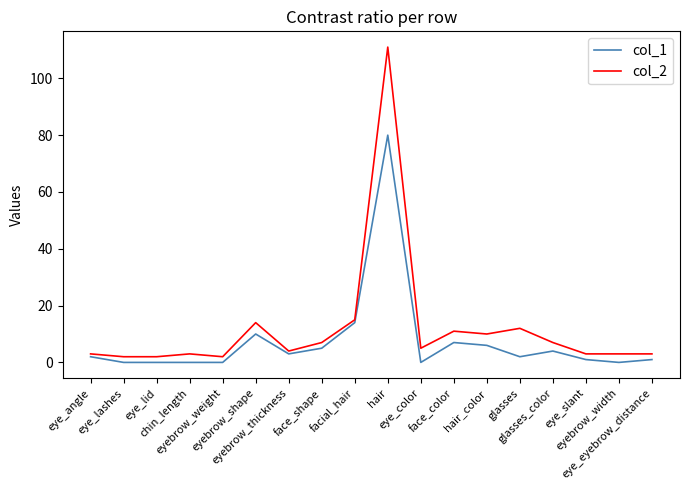

The col_1 series shows 4 at glasses_color. True or false?

True